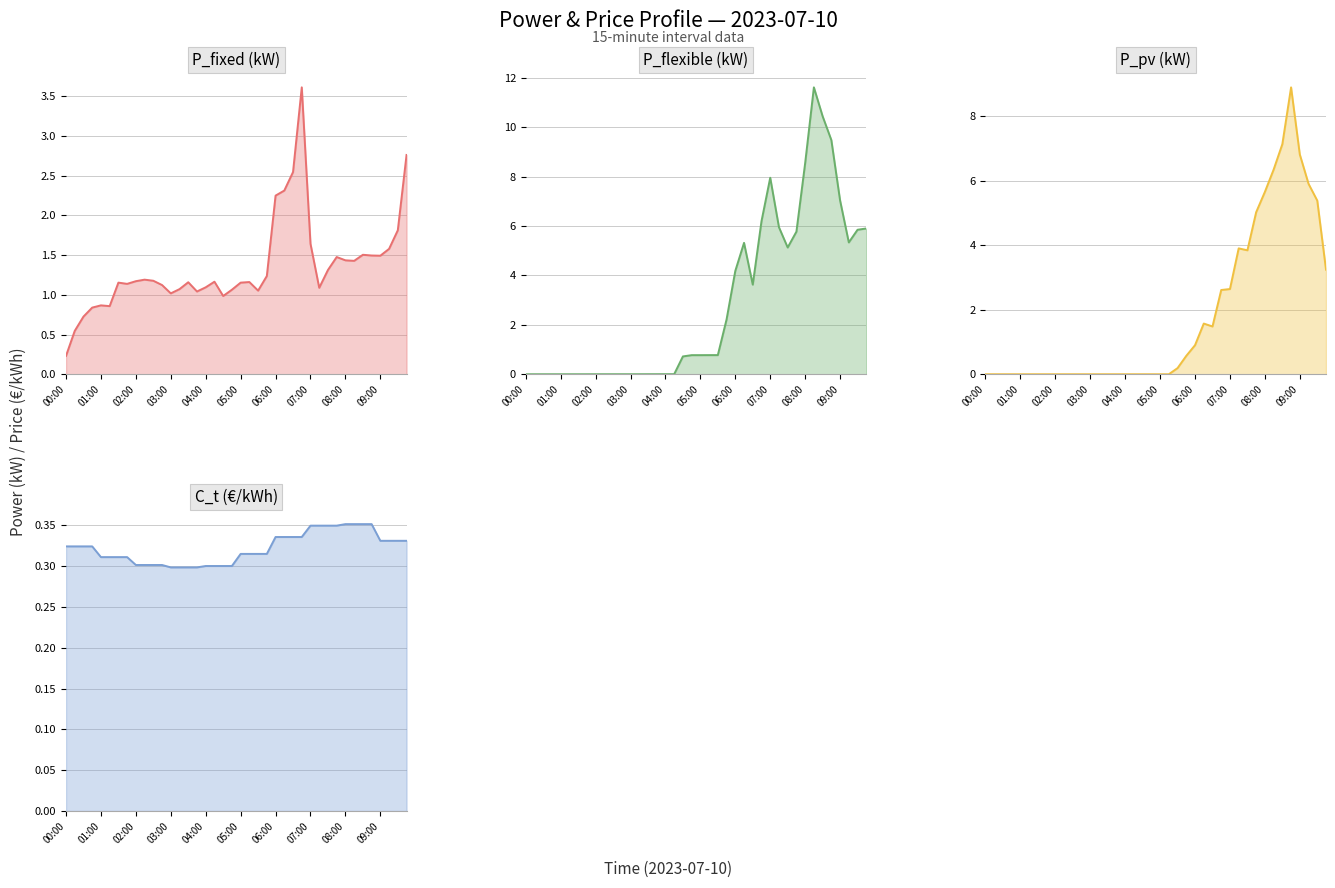

What are all the series names shown in the legend?

P_fixed (kW), P_flexible (kW), P_pv (kW), C_t (€/kWh)